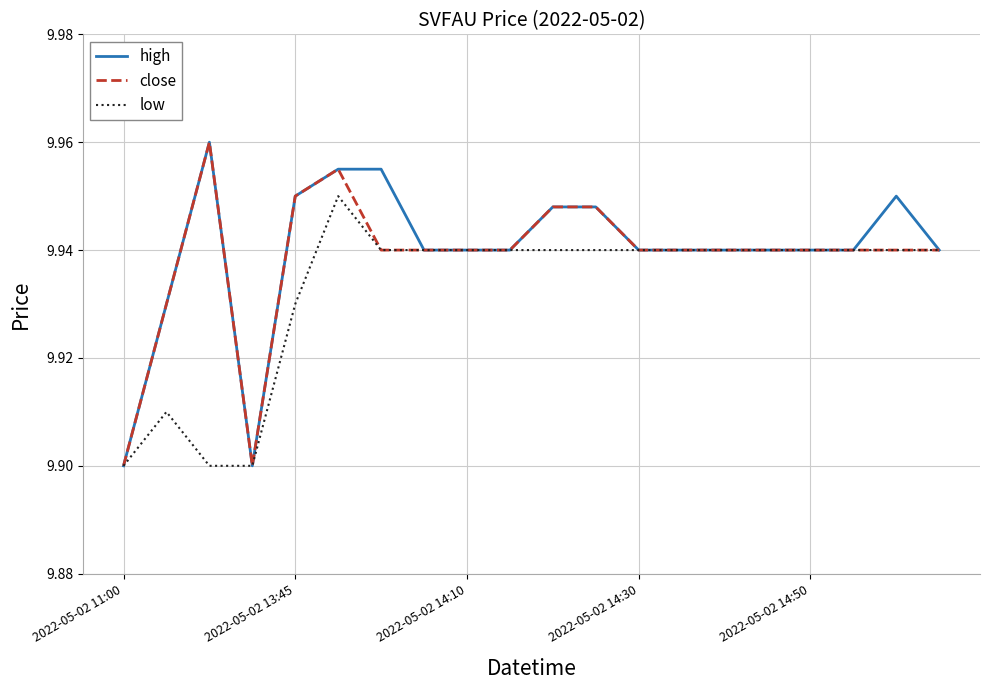

Which label corresponds to the smallest value in the chart?

2022-05-02 11:00